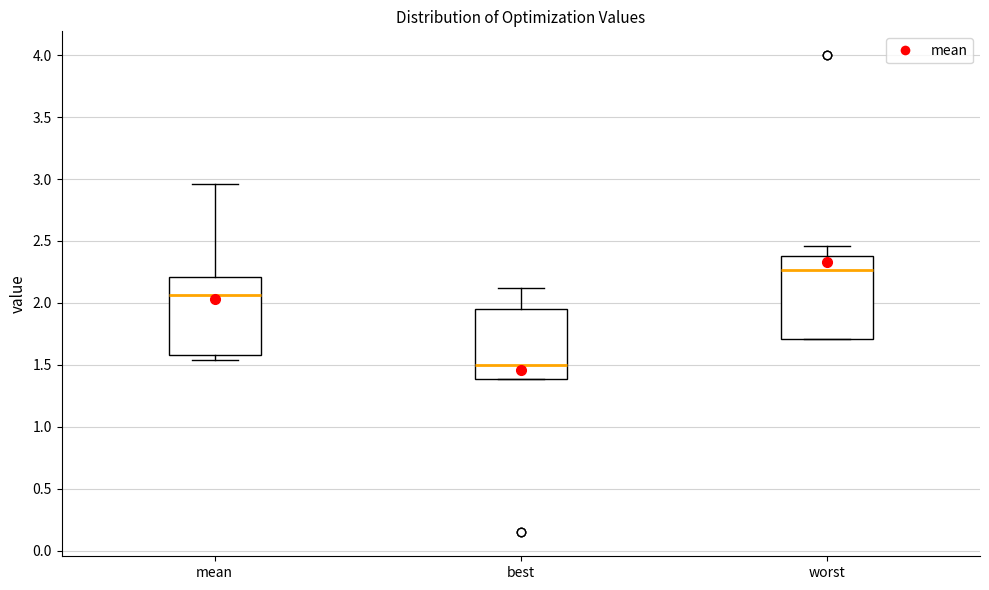

Reading left to right, transcribe this box plot: for each box, give where its median line is, the range the box spans, and where its two whiskers end, as read against the y-axis. The values are not printed on the chart, so give them approximately, as read against the axis.

mean: median 2.05, box 1.60 to 2.20, whiskers 1.55 to 2.95
best: median 1.50, box 1.40 to 1.95, whiskers 1.40 to 2.10
worst: median 2.25, box 1.70 to 2.40, whiskers 1.70 to 2.45